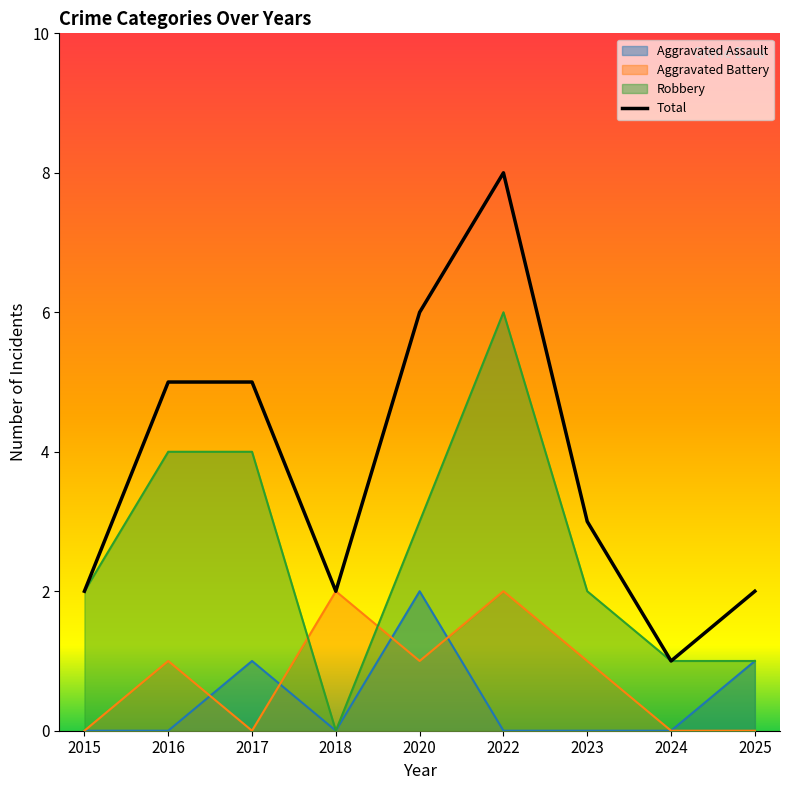

Does the chart have visible grid lines?

No